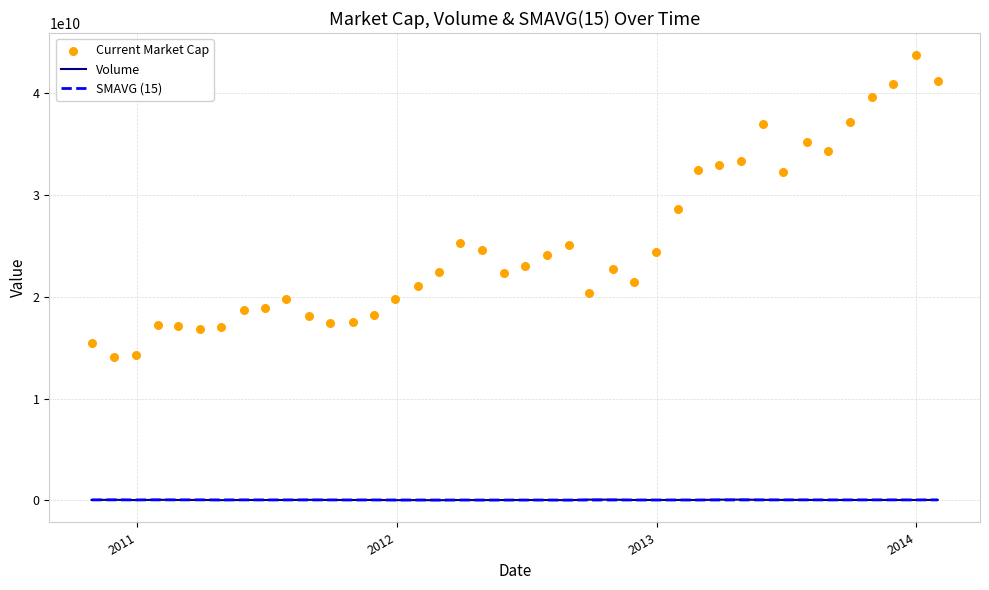

What are all the series names shown in the legend?

Volume, SMAVG (15), Current Market Cap